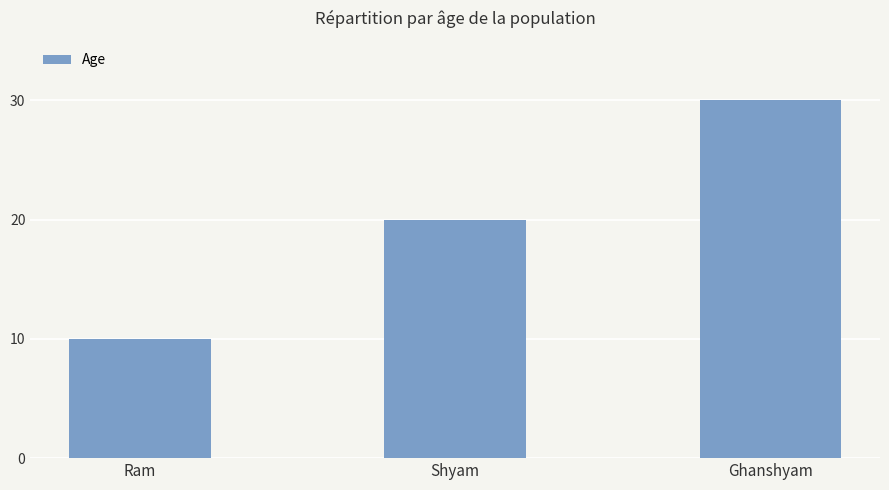

What position from the right is Ram?

3